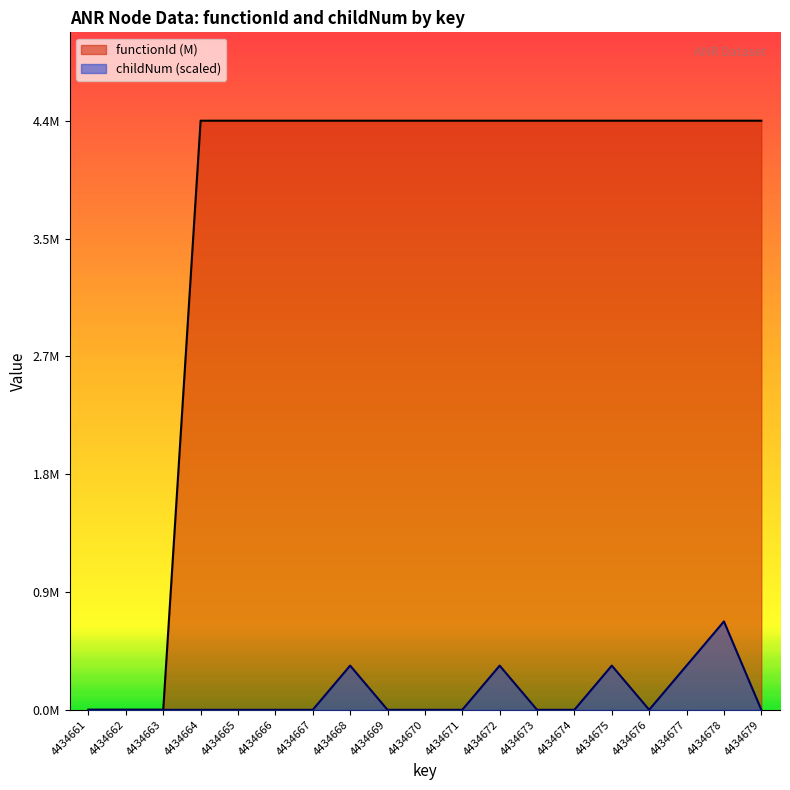

How many data points in functionId are above 4?

16